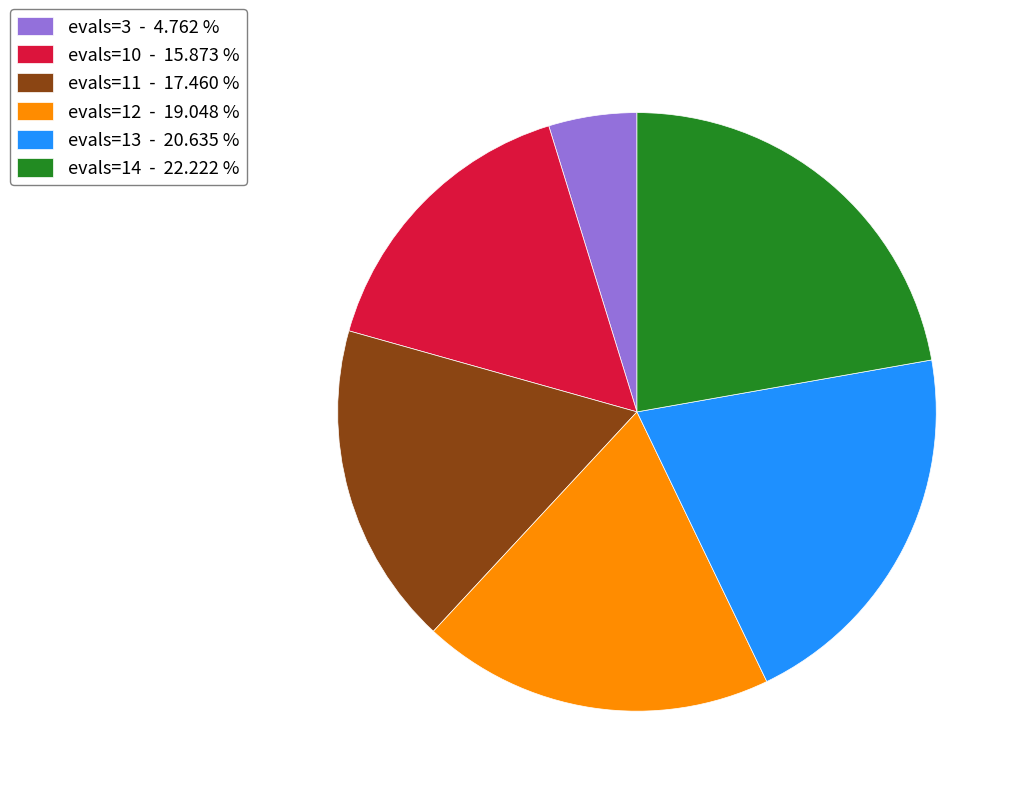

Is evals=14 - 22.222 % the majority of the pie?

No